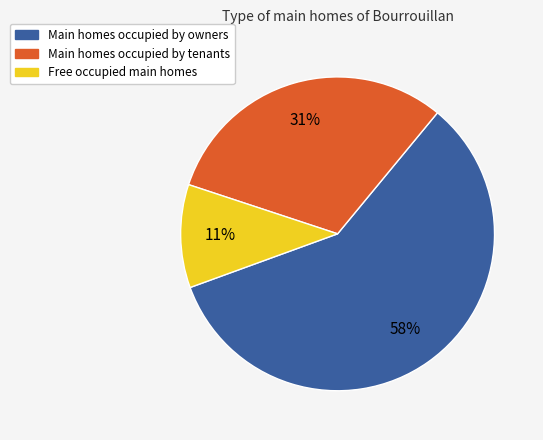

To the nearest percent, what is the average slice percentage?

33%